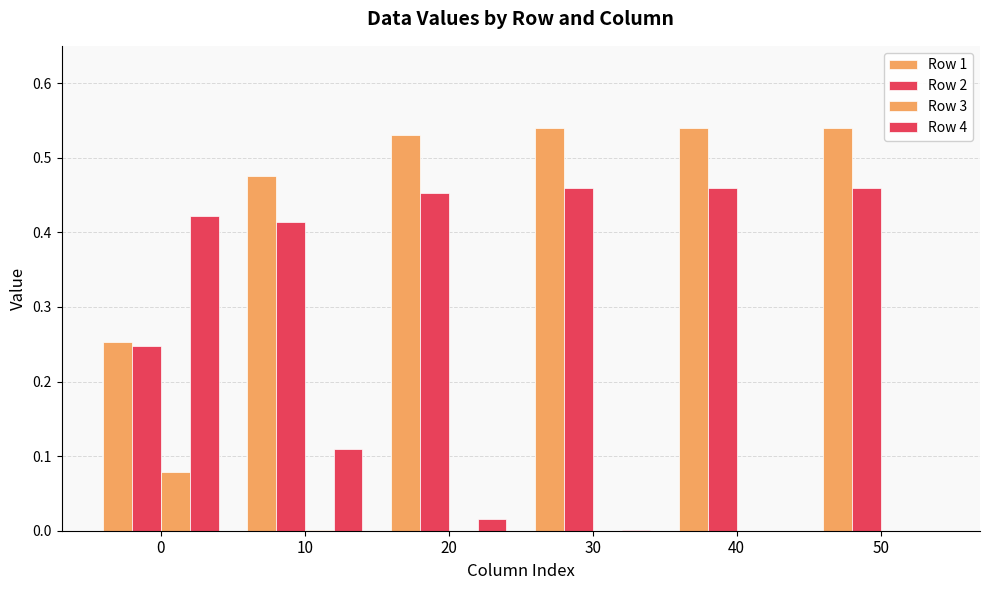

Are the bars horizontal?

No